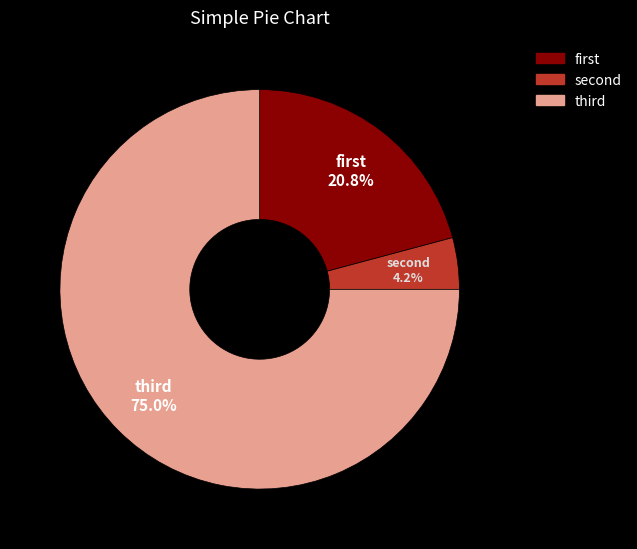

Which slice is the largest?

third